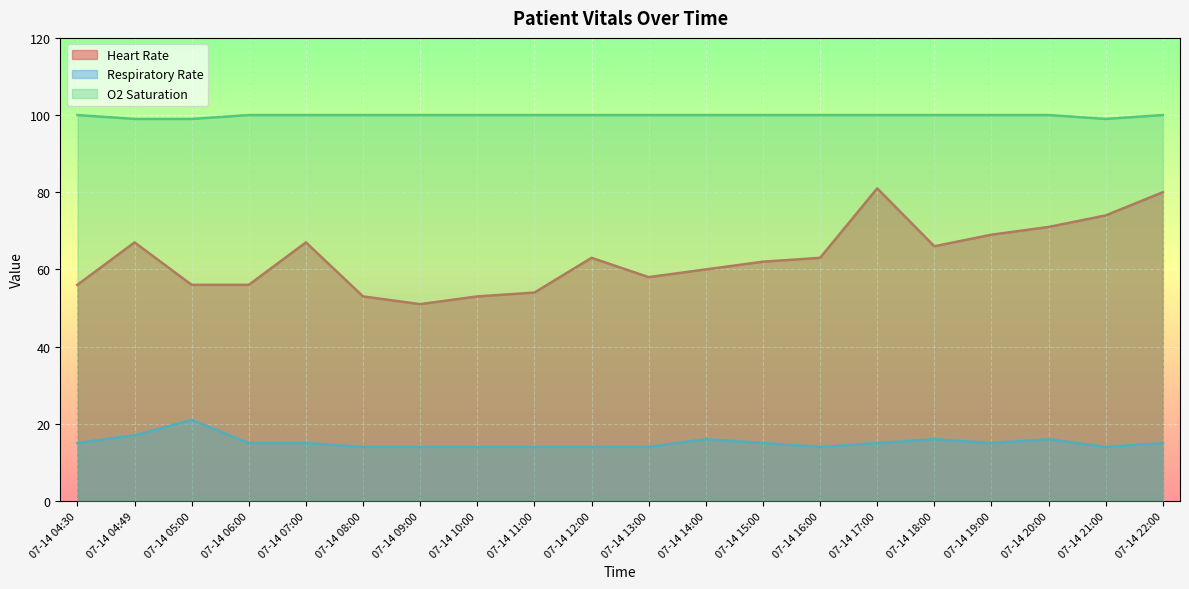

True or false: Respiratory Rate and Heart Rate intersect in this chart.

False